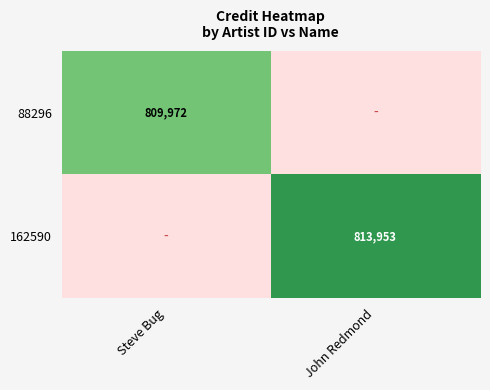

Which category has the lowest value across all series?

Steve Bug